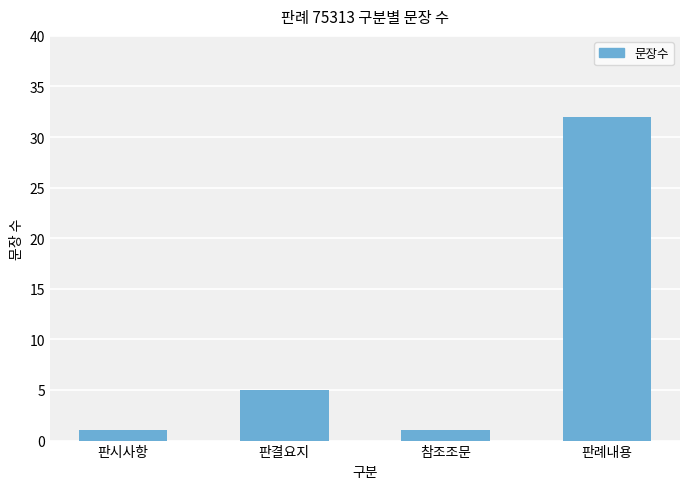

Does the chart contain stacked bars?

No